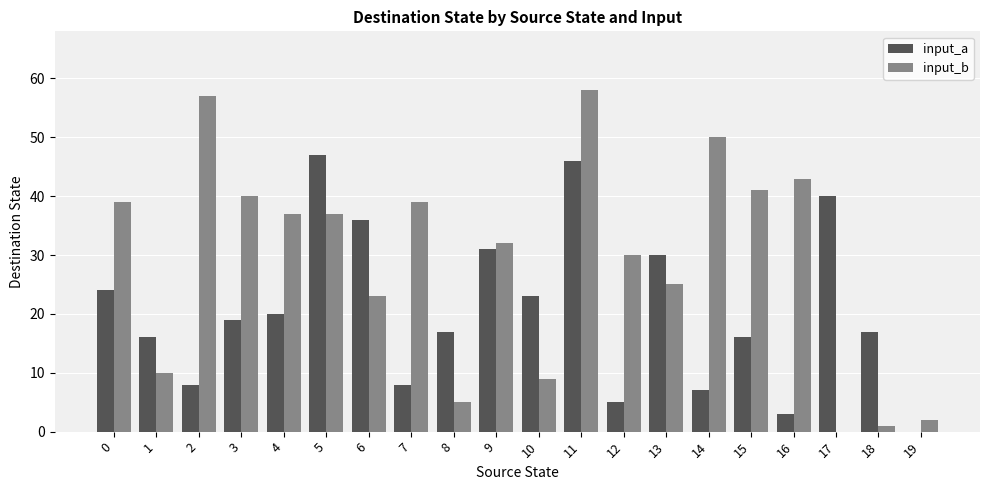

What is the maximum value shown in the chart?

58